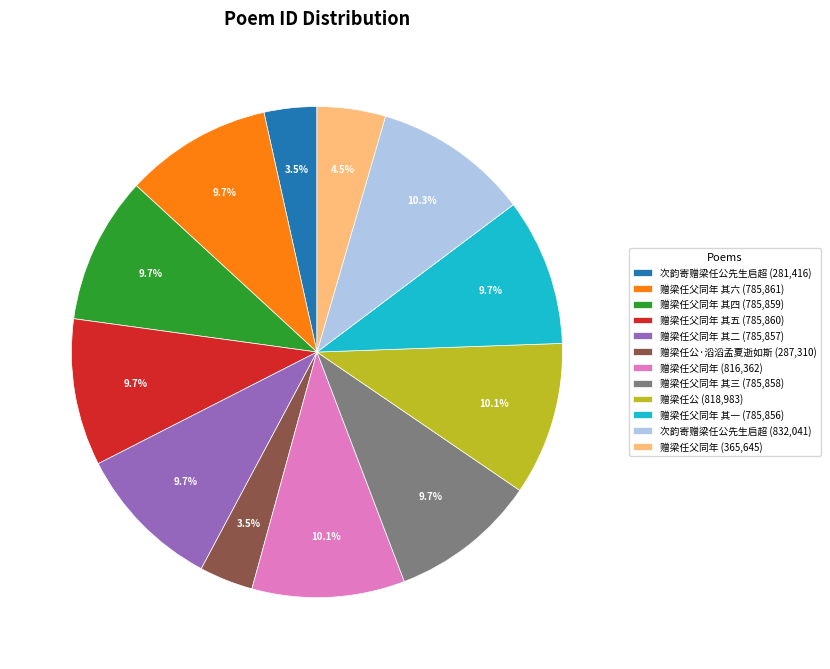

What is the ratio of the value at 赠梁任公·滔滔孟夏逝如斯 (287,310) to the value at 赠梁任父同年 其五 (785,860)?

0.4